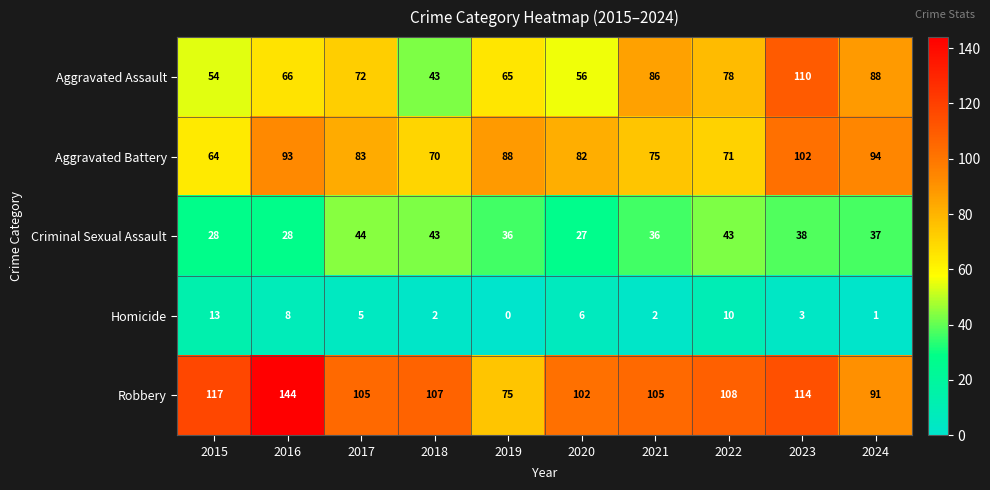

What is the sum of the Aggravated Battery values at 2020 and 2015?

146